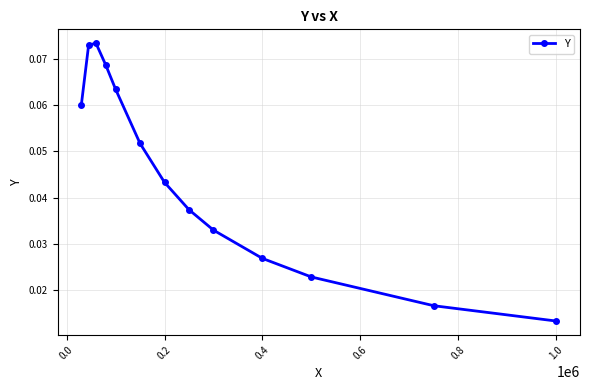

How many values are between 0 and 1?

13